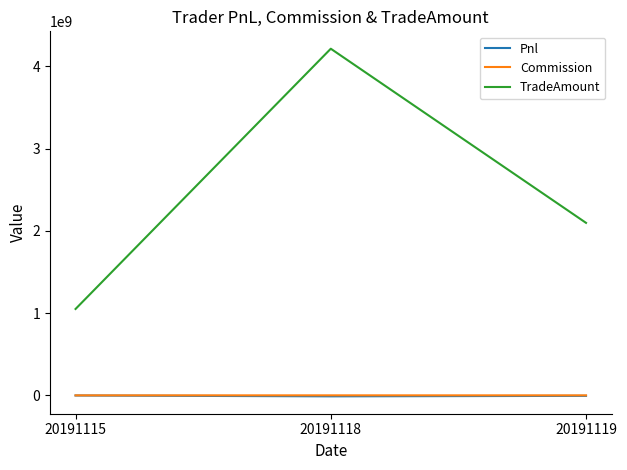

The value of TradeAmount at 20191118 is 4212646200.0. True or false?

True